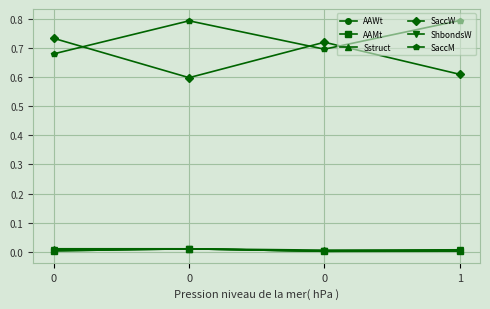

Is this an area chart (filled region under the line)?

No